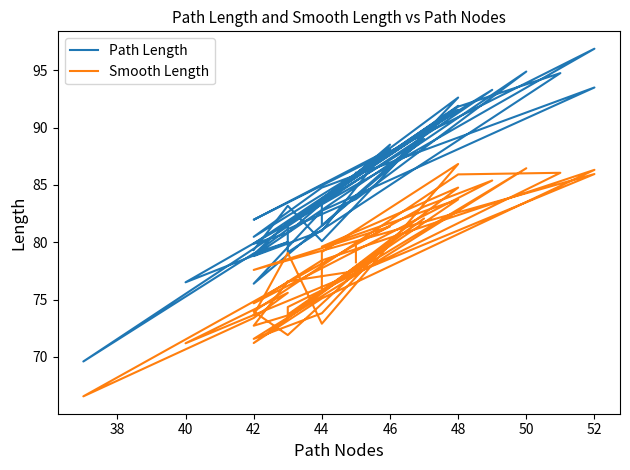

What is the lowest value of the Smooth Length series?

66.5